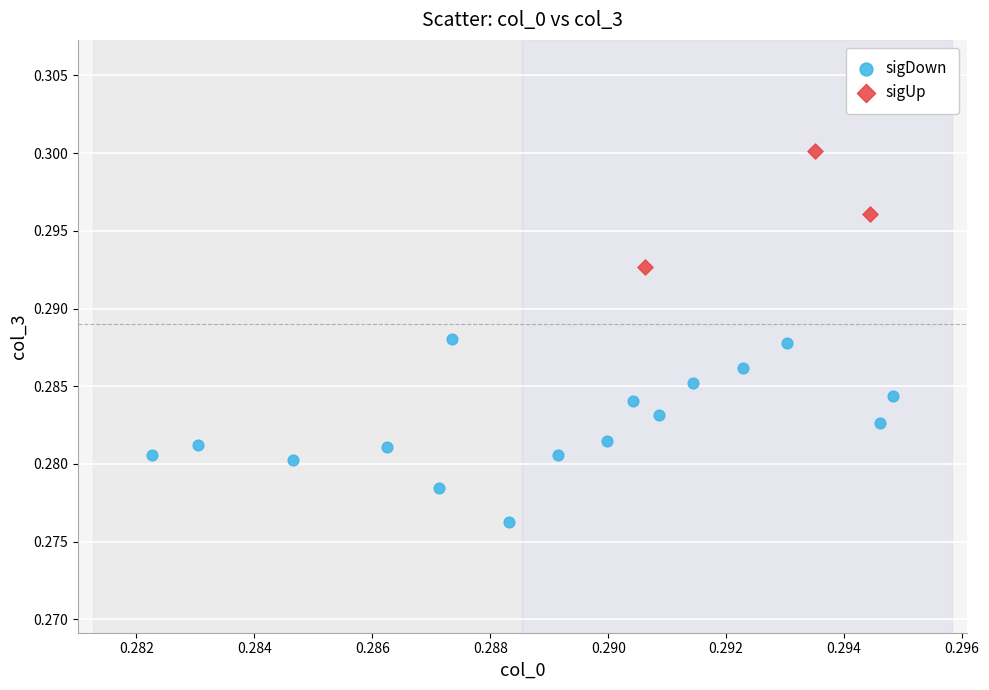

Which series contains the highest Y value?

sigUp